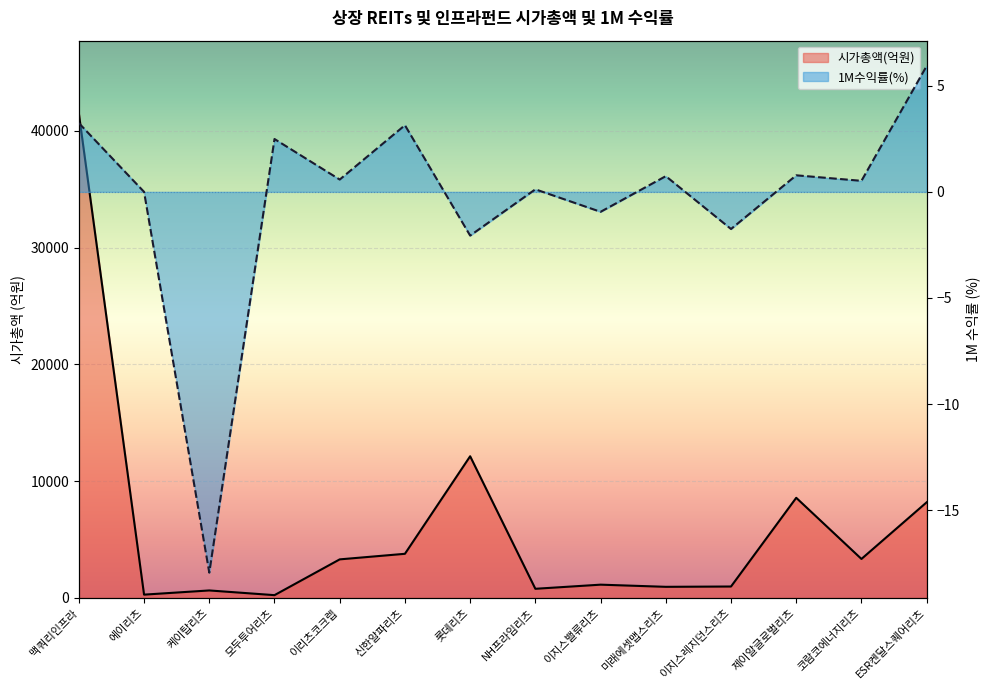

Reading left to right, transcribe all the data shown in this chart.

시가총액(억원): 맥쿼리인프라=41499.0	에이리츠=286.0	케이탑리츠=645.0	모두투어리츠=242.0	이리츠코크렙=3306.0	신한알파리츠=3783.0	롯데리츠=12136.0	NH프라임리츠=787.0	이지스밸류리츠=1140.0	미래에셋맵스리츠=955.0	이지스레지던스리츠=982.0	제이알글로벌리츠=8578.0	코람코에너지리츠=3342.0	ESR켄달스퀘어리츠=8194.0
1M수익률(%): 맥쿼리인프라=3.2	에이리츠=0.0	케이탑리츠=-17.9	모두투어리츠=2.5	이리츠코크렙=0.6	신한알파리츠=3.1	롯데리츠=-2.1	NH프라임리츠=0.1	이지스밸류리츠=-0.9	미래에셋맵스리츠=0.7	이지스레지던스리츠=-1.8	제이알글로벌리츠=0.8	코람코에너지리츠=0.5	ESR켄달스퀘어리츠=5.9